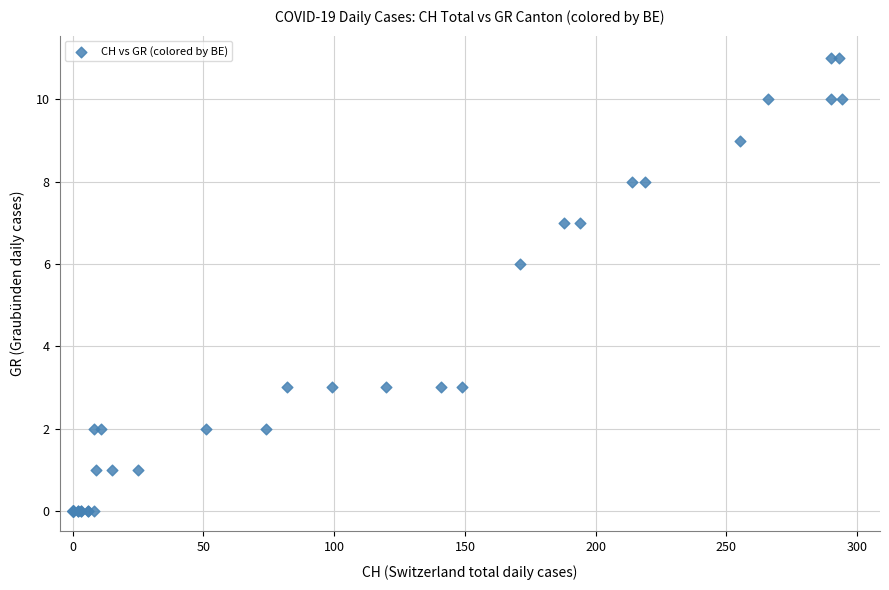

What Y value in the scatter plot is closest to 5?

6